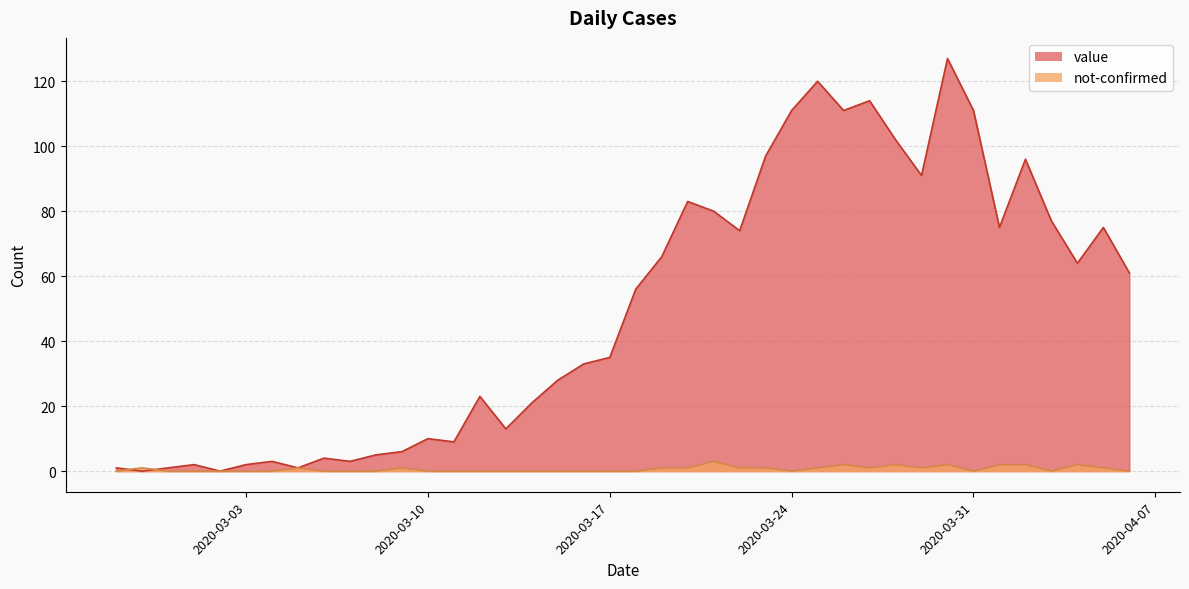

List the series in order of their overall mean, highest first.

value, not-confirmed